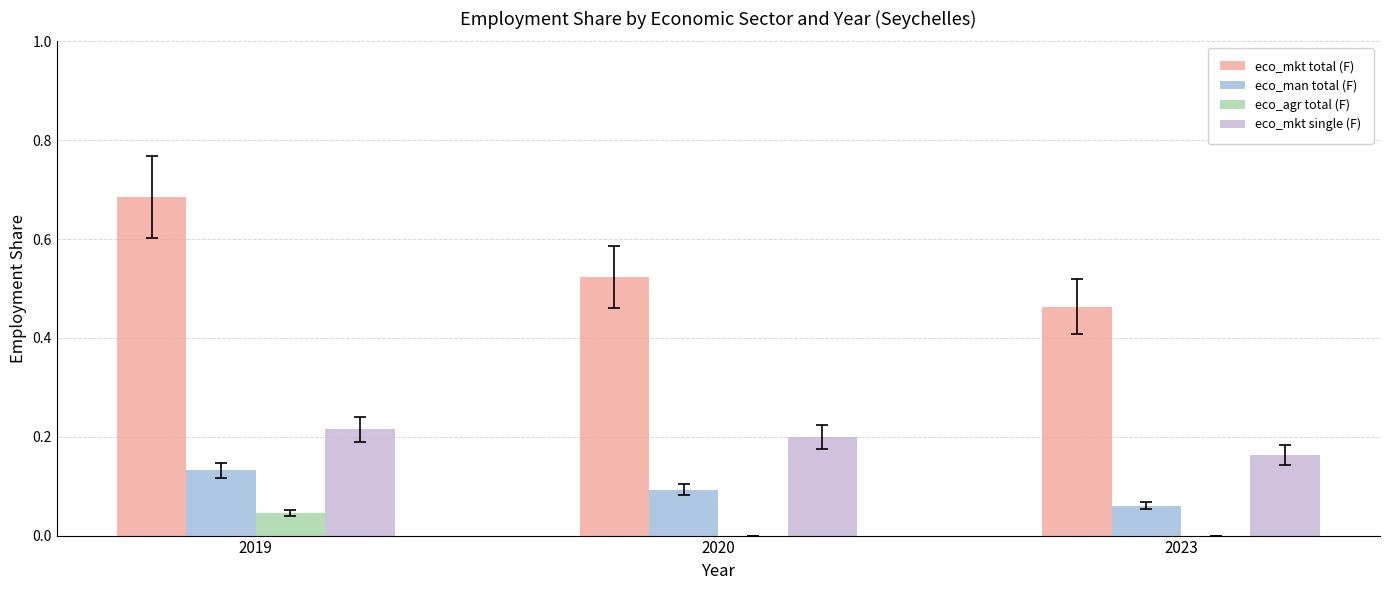

Which label corresponds to the largest value in the chart?

2019